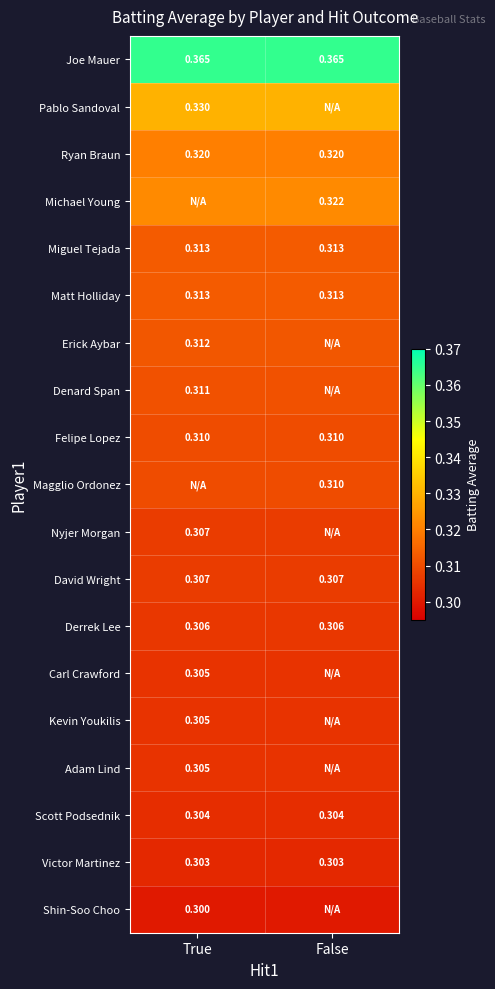

Which category has the highest value in the Matt Holliday series?

True